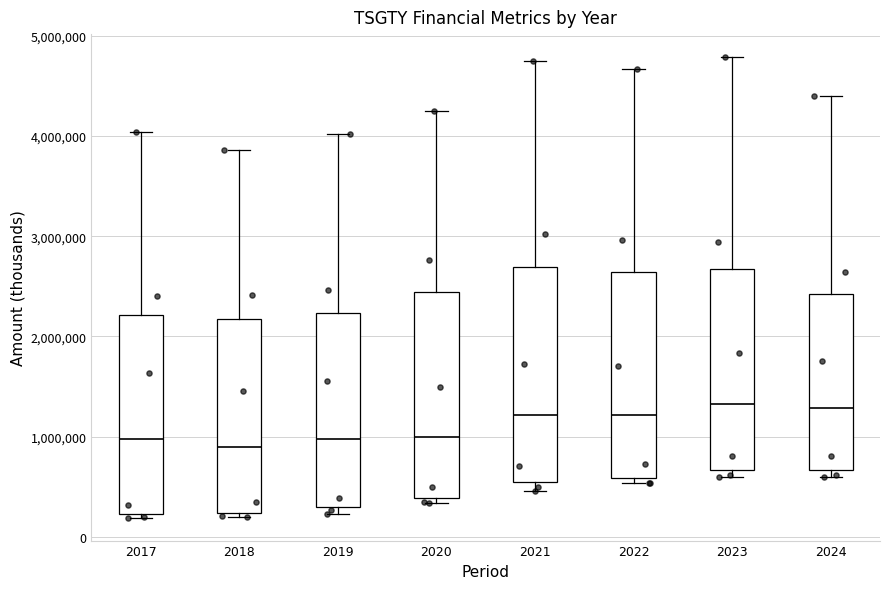

Reading left to right, read every box against the y-axis: the position of its median line, the range the box covers, and the ends of its whiskers. The values are not printed on the chart, so give them approximately, as read against the axis.

2017: median 1000000, box 200000 to 2200000, whiskers 200000 (just below the box's lower edge) to 4000000
2018: median 900000, box 200000 to 2200000, whiskers 200000 (just below the box's lower edge) to 3900000
2019: median 1000000, box 300000 to 2200000, whiskers 200000 to 4000000
2020: median 1000000, box 400000 to 2400000, whiskers 300000 to 4300000
2021: median 1200000, box 500000 to 2700000, whiskers 500000 (just below the box's lower edge) to 4700000
2022: median 1200000, box 600000 to 2600000, whiskers 500000 to 4700000
2023: median 1300000, box 700000 to 2700000, whiskers 600000 to 4800000
2024: median 1300000, box 700000 to 2400000, whiskers 600000 to 4400000